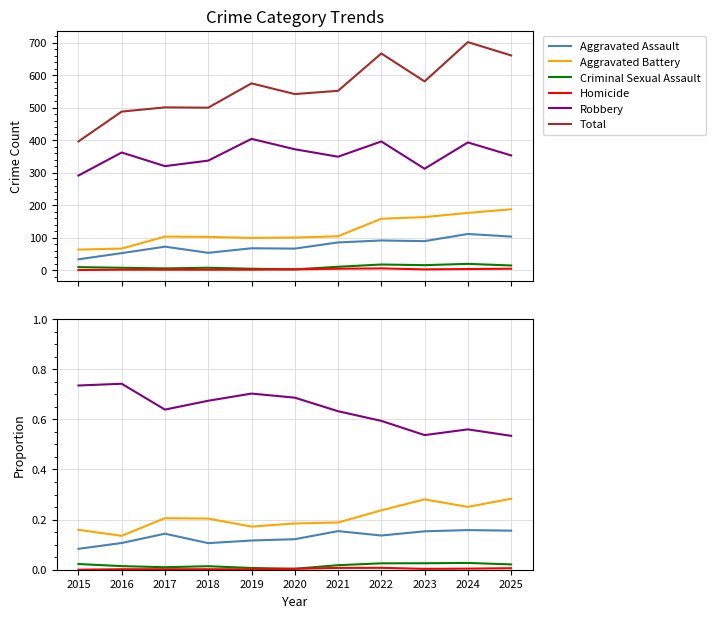

Read the Total value at 2017.

501.0